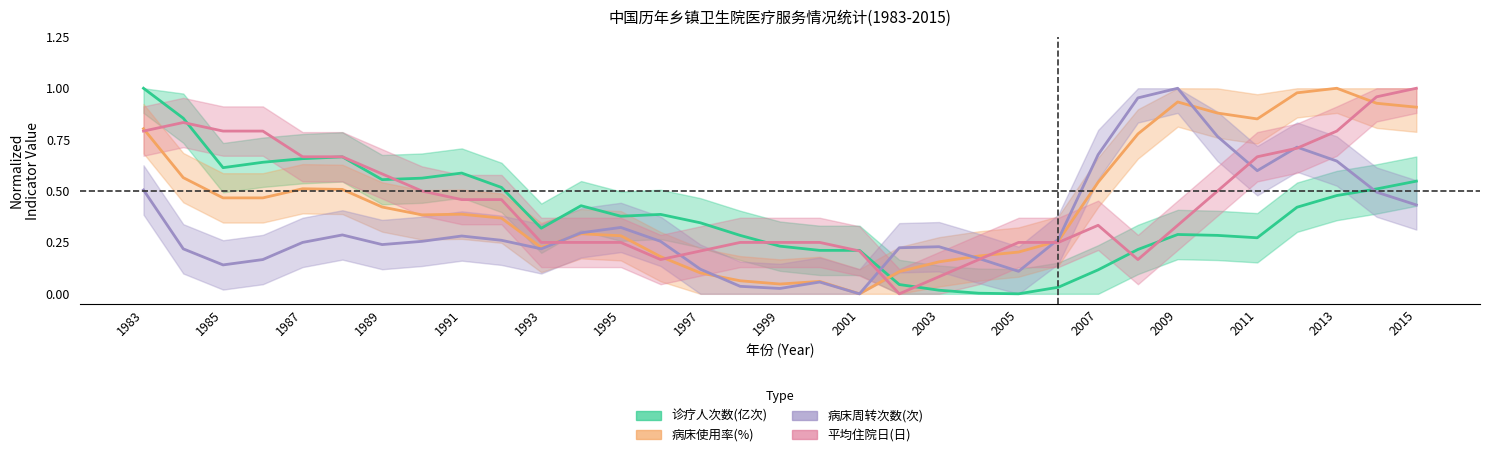

What is the value of the 病床周转次数(次) point at the 1st from the left?

0.5